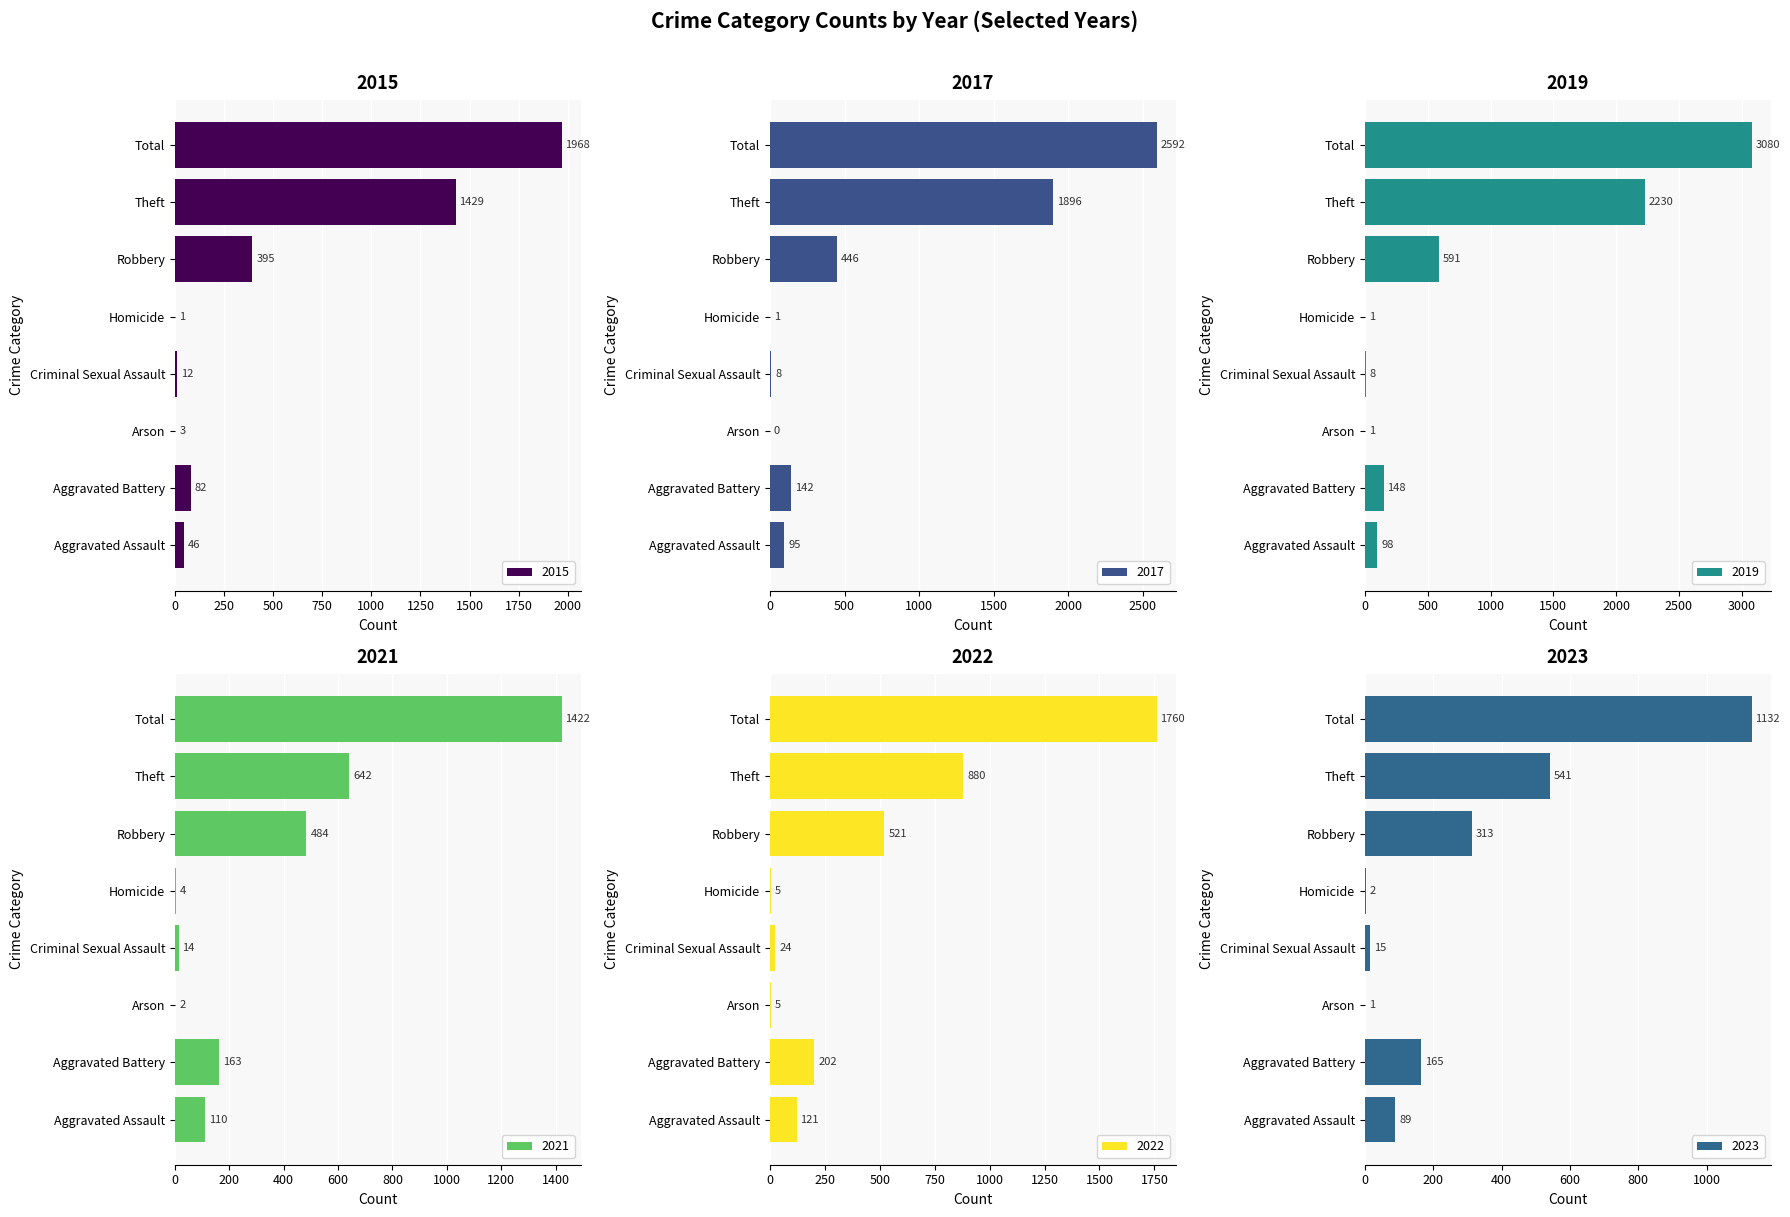

Between Aggravated Battery and Robbery, which series saw the biggest shift?

2019